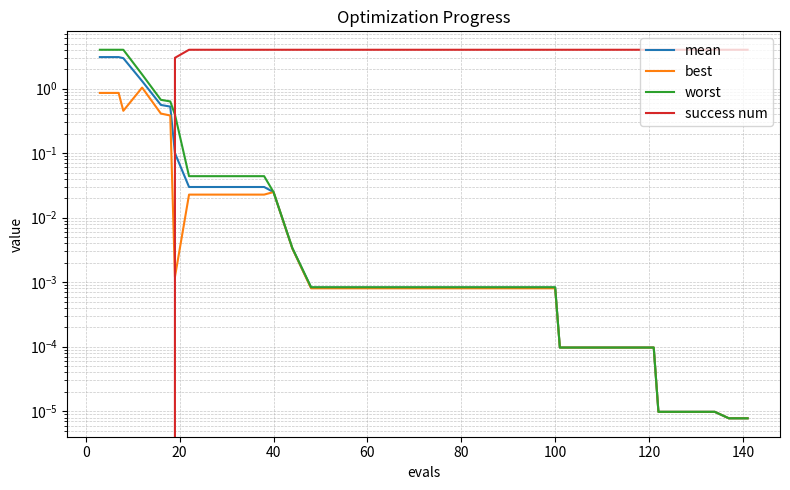

Does the chart display data point markers on the line(s)?

No